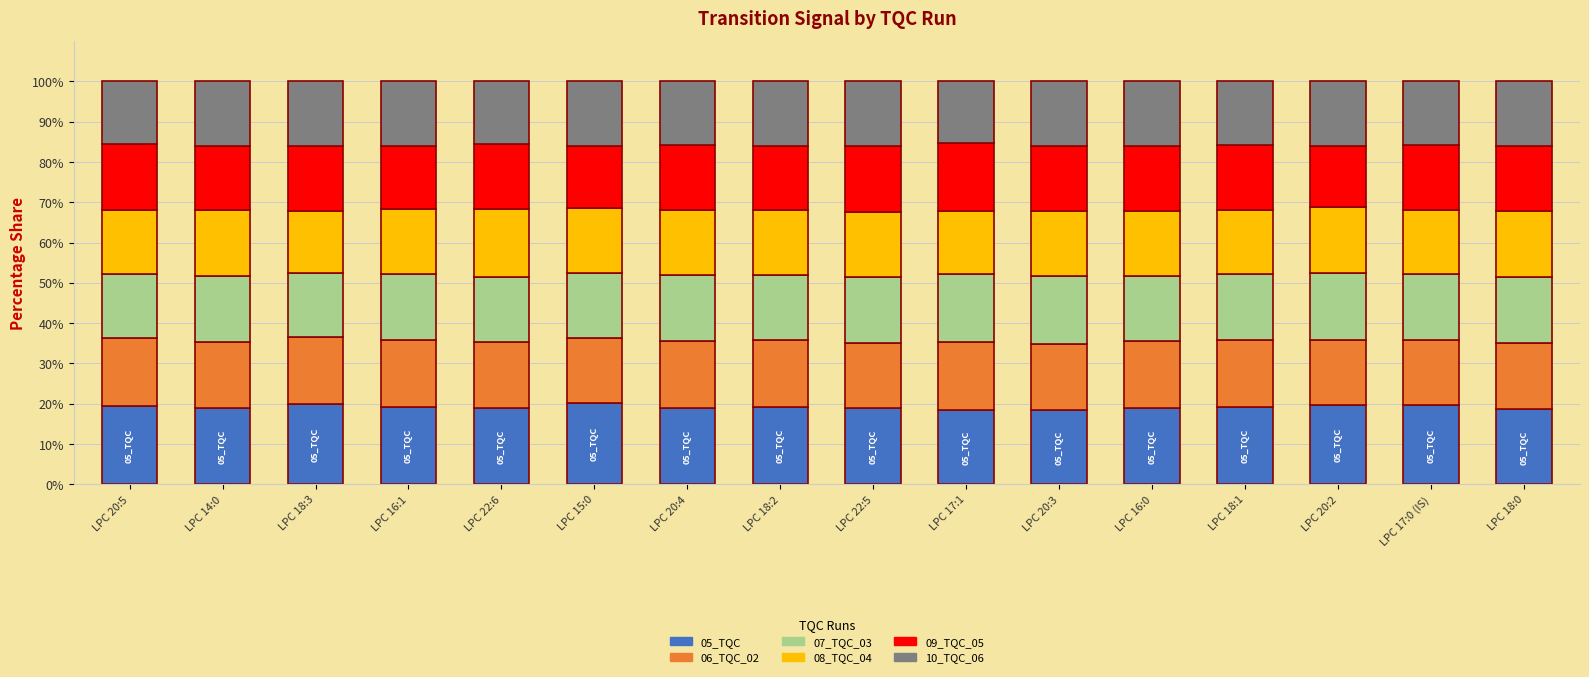

What is the average value of the 05_TQC series?

19.2